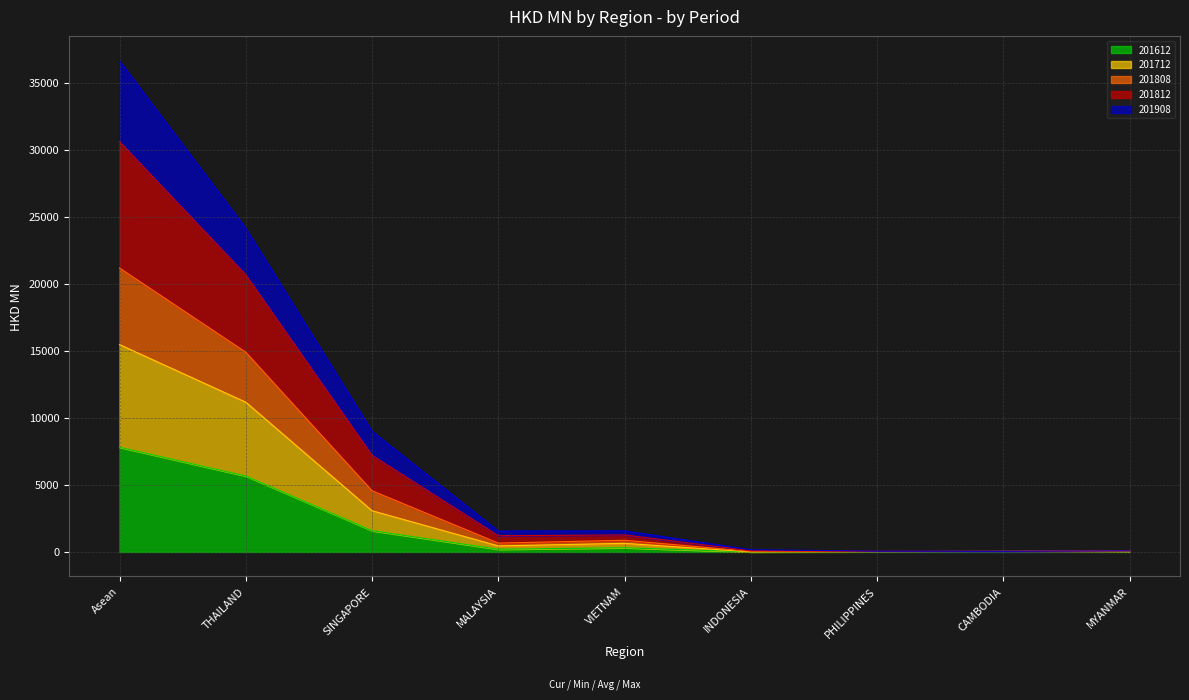

At which category is the sum across all series the highest?

Asean